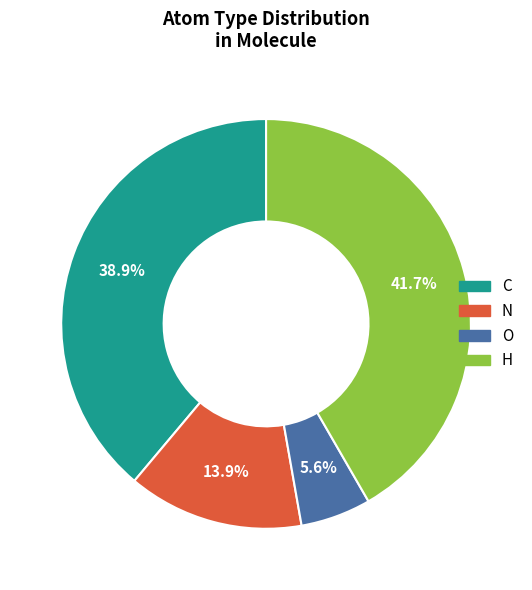

What is the largest slice in the pie chart?

H